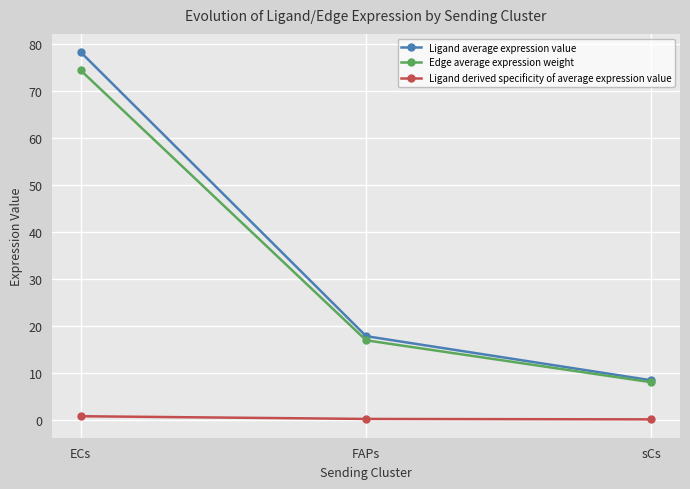

At which label does Edge average expression weight reach its minimum?

sCs